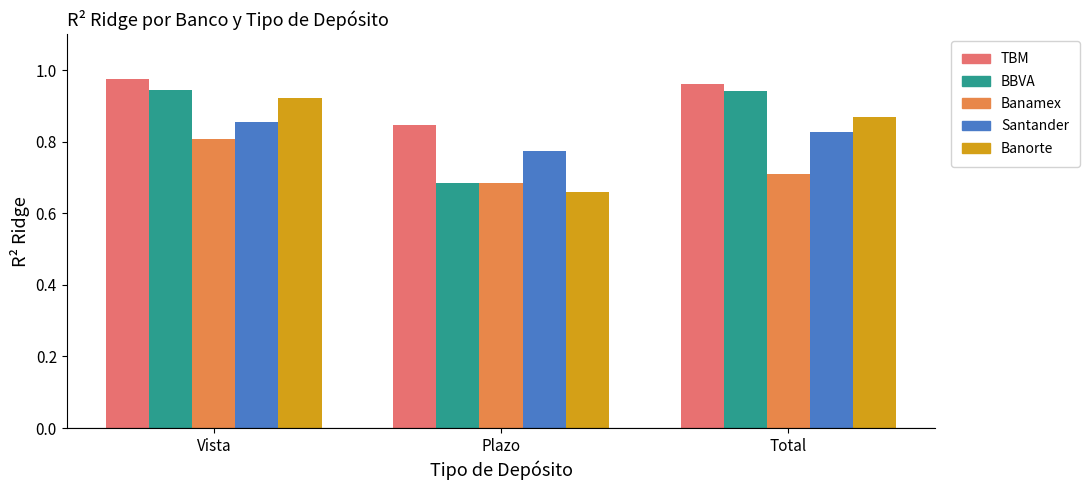

Which series has the largest total across all categories?

TBM